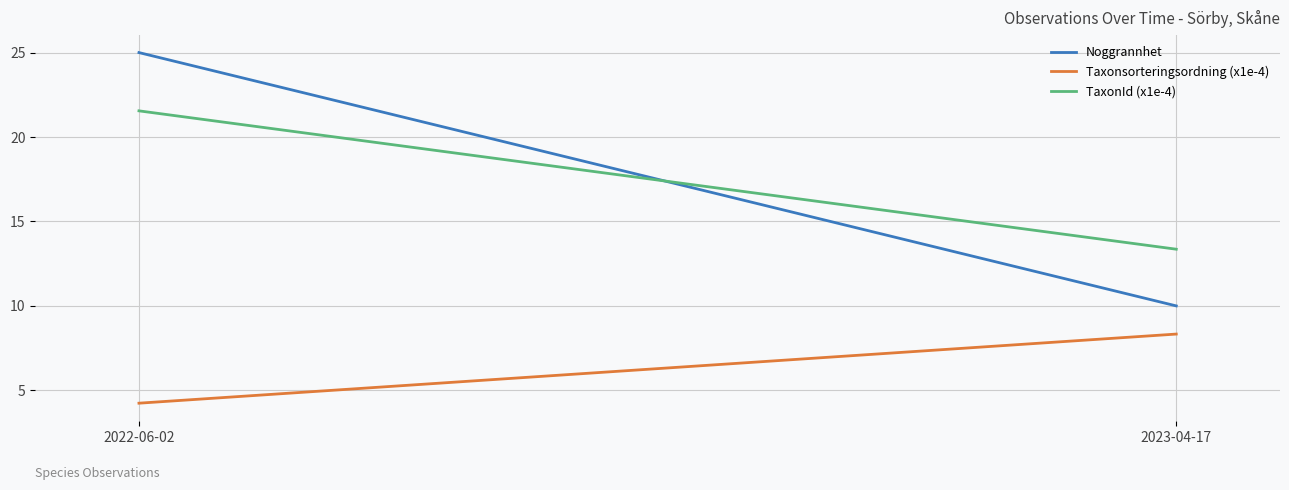

Which series has the widest spread of values?

Noggrannhet